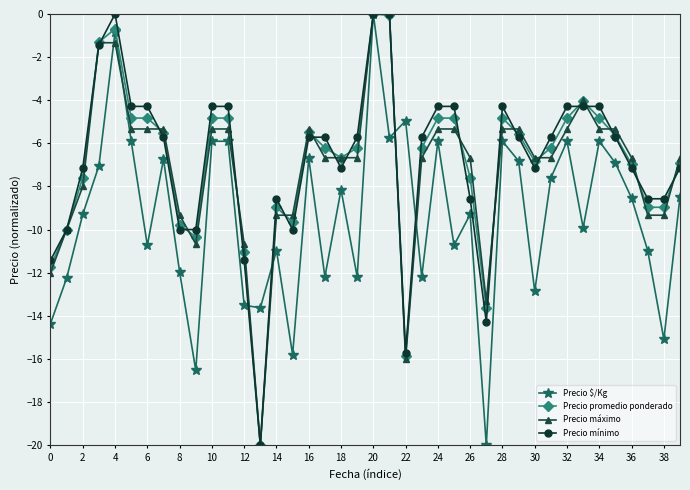

What is the value of the Precio máximo point at the 4th from the left?

-1.3